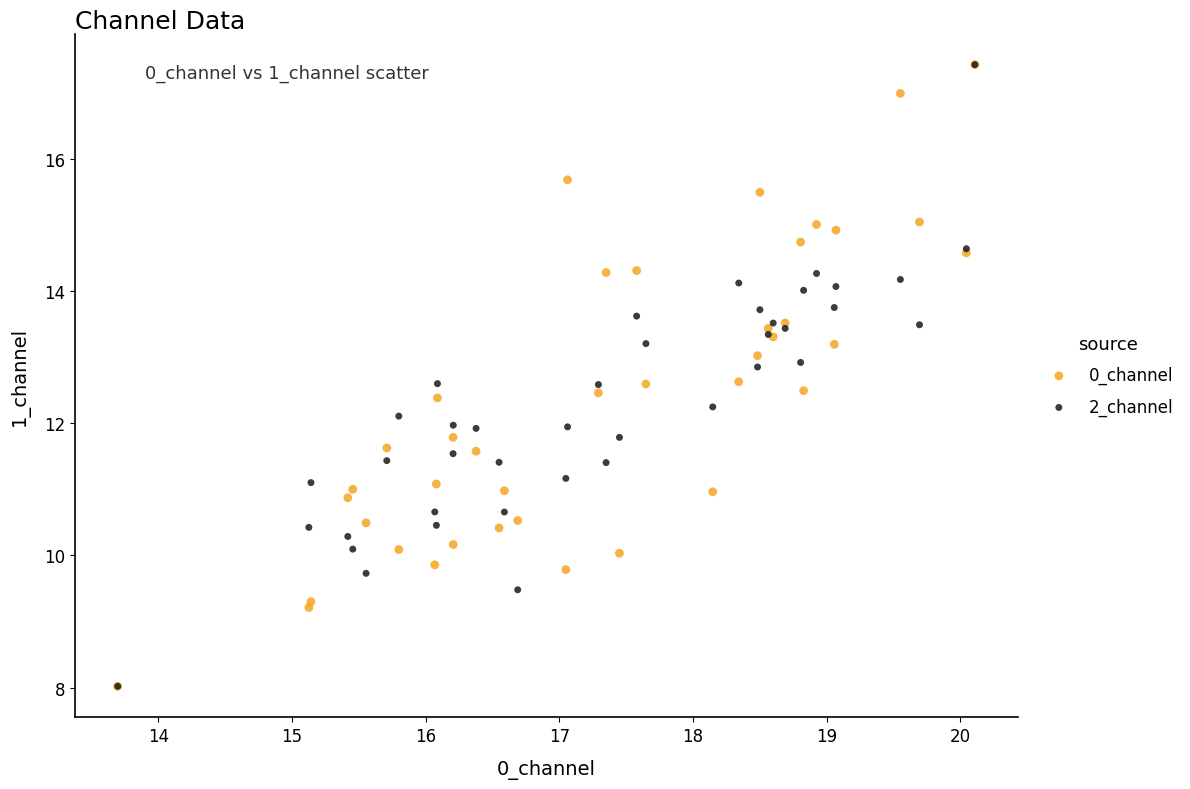

What are all the series names shown in the legend?

0_channel, 2_channel